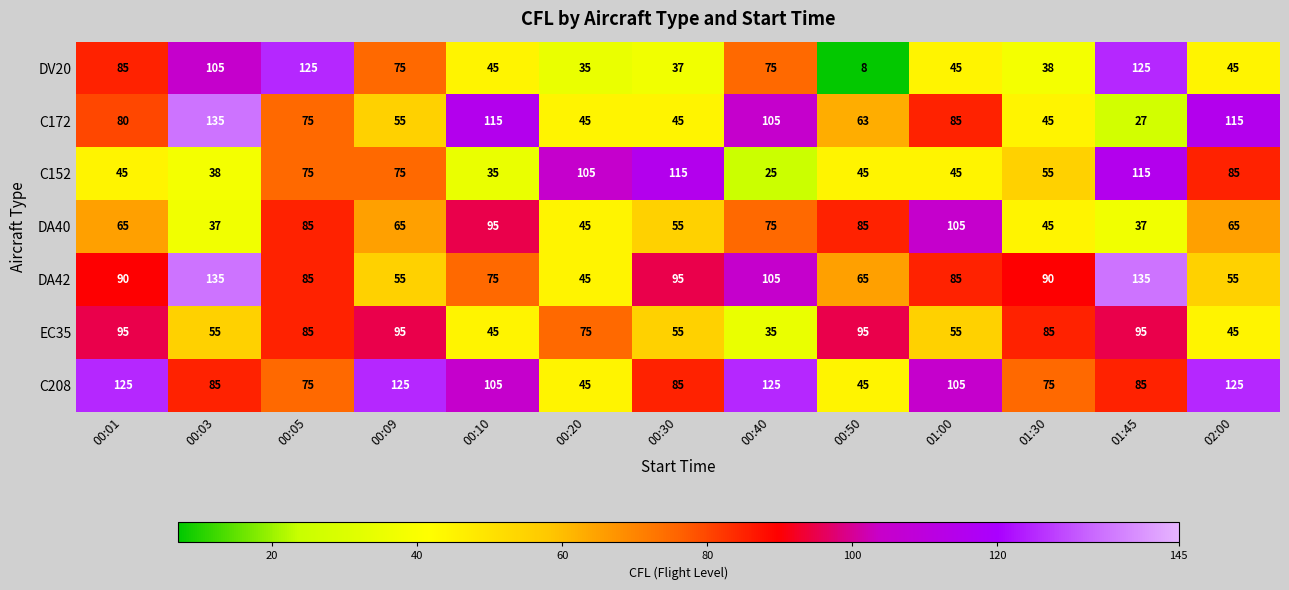

What is the sum of all EC35 values?

915